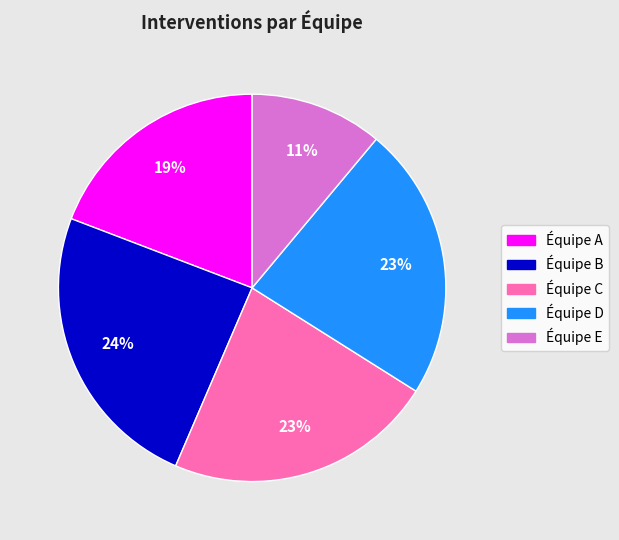

Approximately how many times larger is the value at Équipe E compared to Équipe A?

0.6